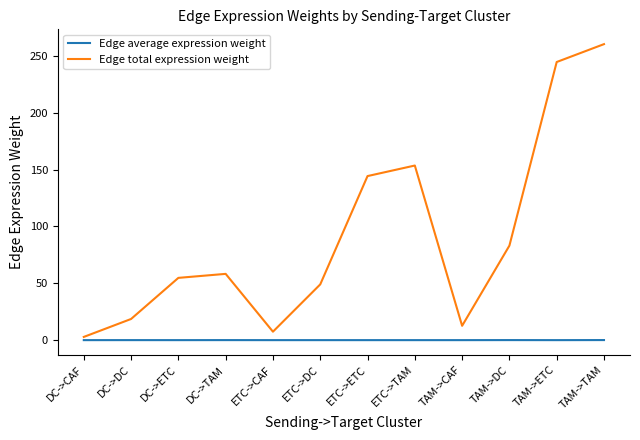

Is it true that Edge total expression weight equals 82.5 at DC->ETC?

False